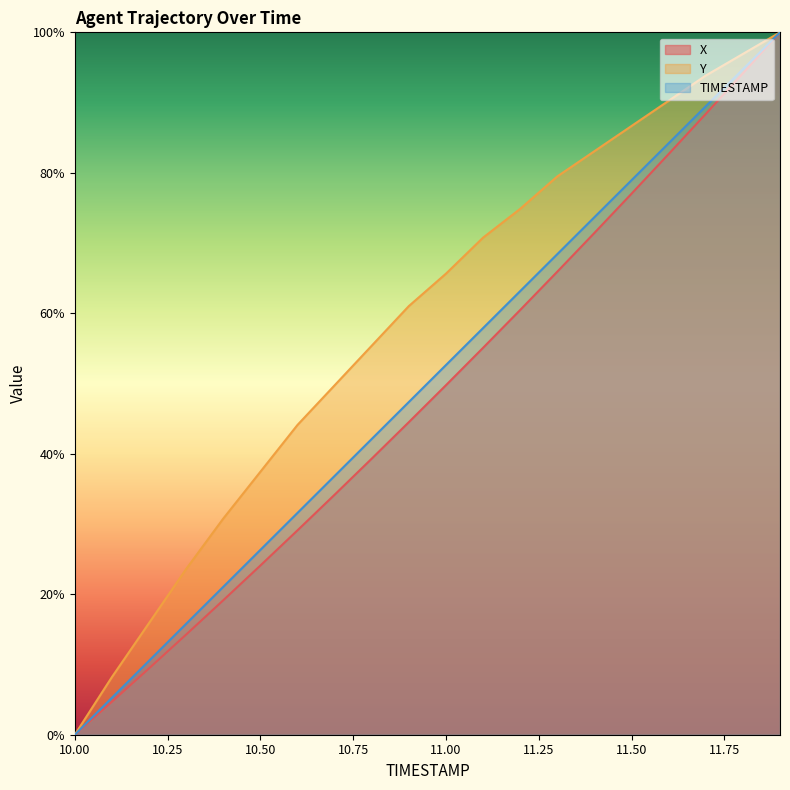

What are all the series names shown in the legend?

X, Y, TIMESTAMP